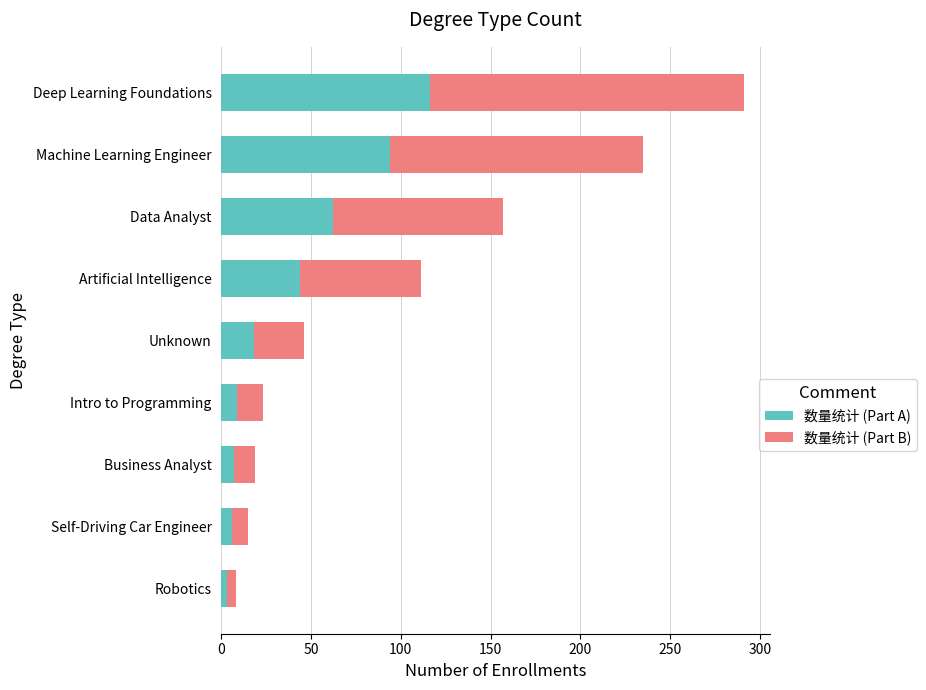

What are all the series names shown in the legend?

数量统计 (Part A), 数量统计 (Part B)